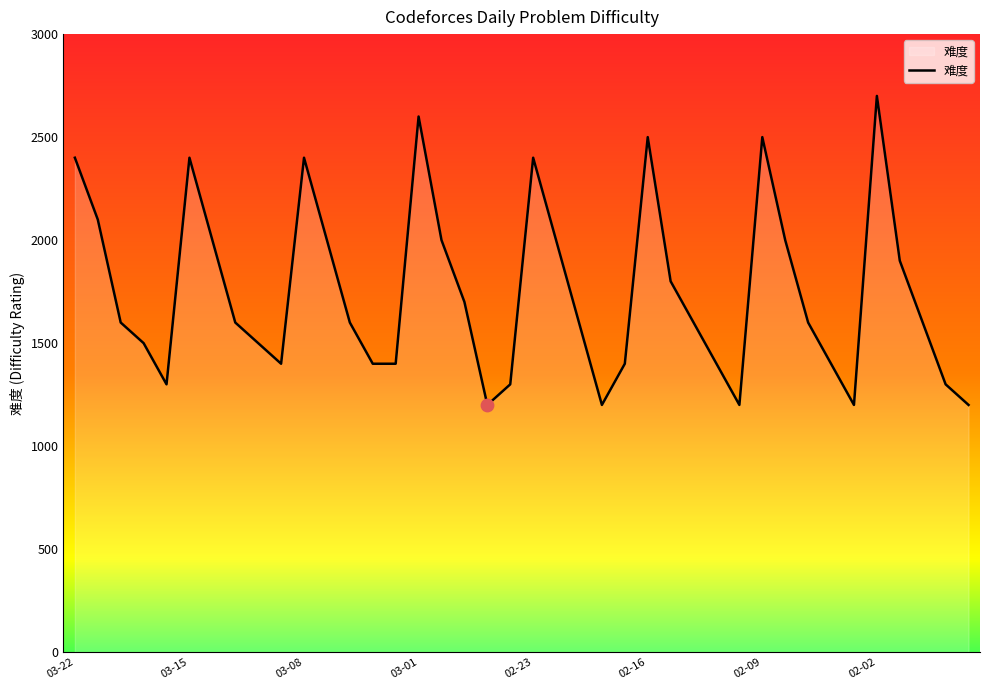

What is the maximum value shown in the chart?

2700